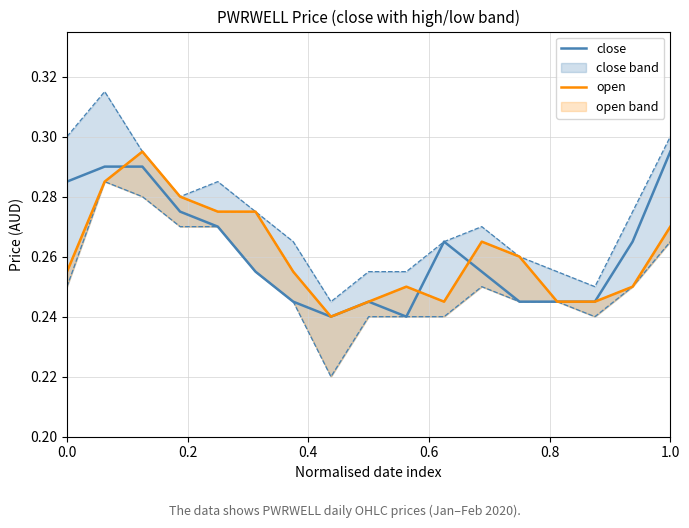

What is the difference between the maximum and minimum values in the close series?

0.1